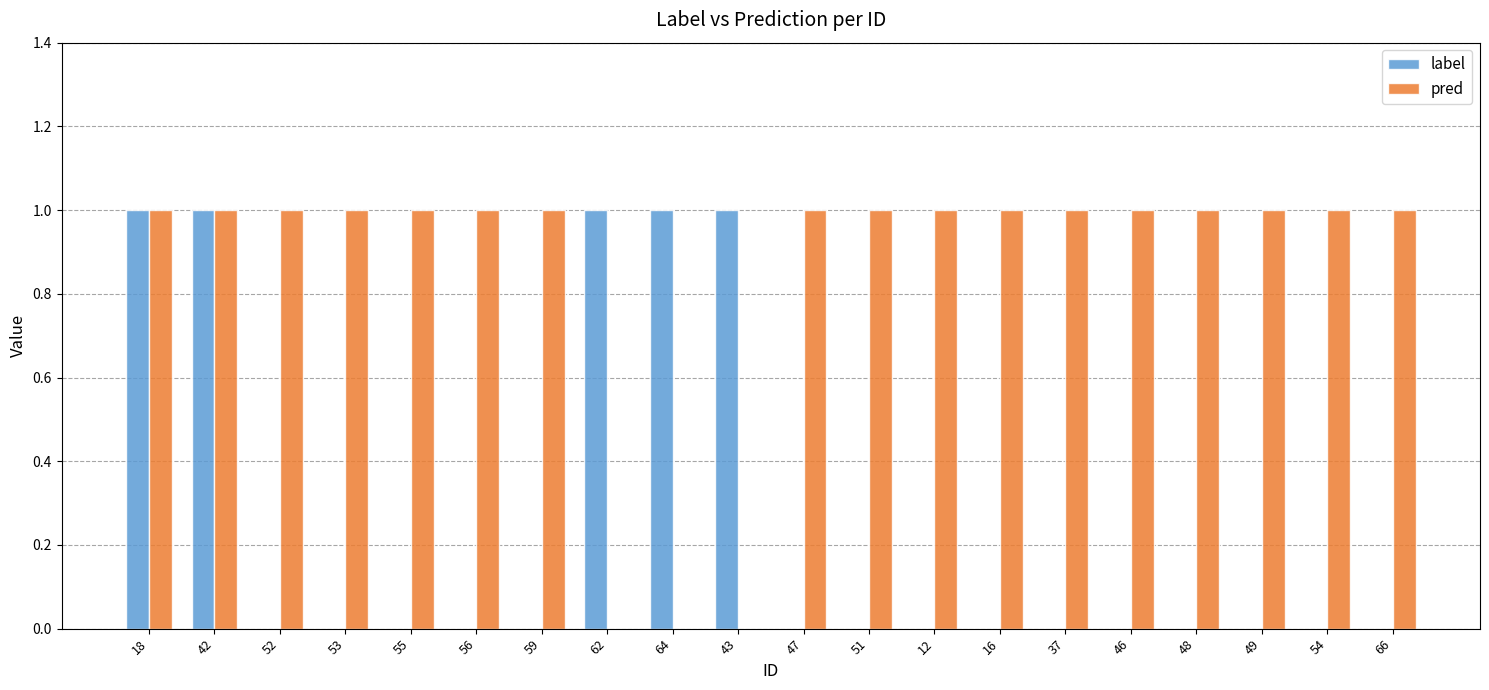

What are all the series names shown in the legend?

label, pred